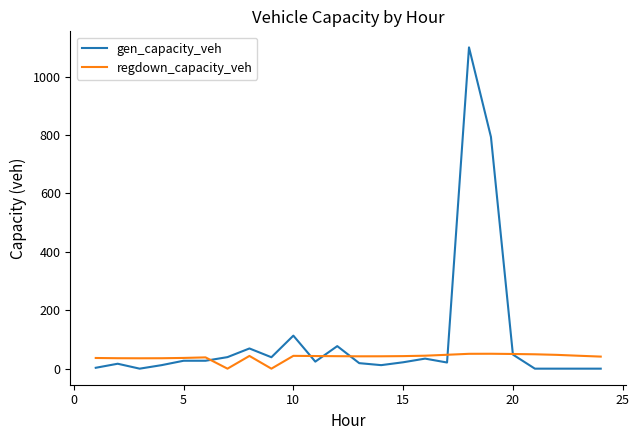

List the series in order of their peak value, lowest first.

regdown_capacity_veh, gen_capacity_veh